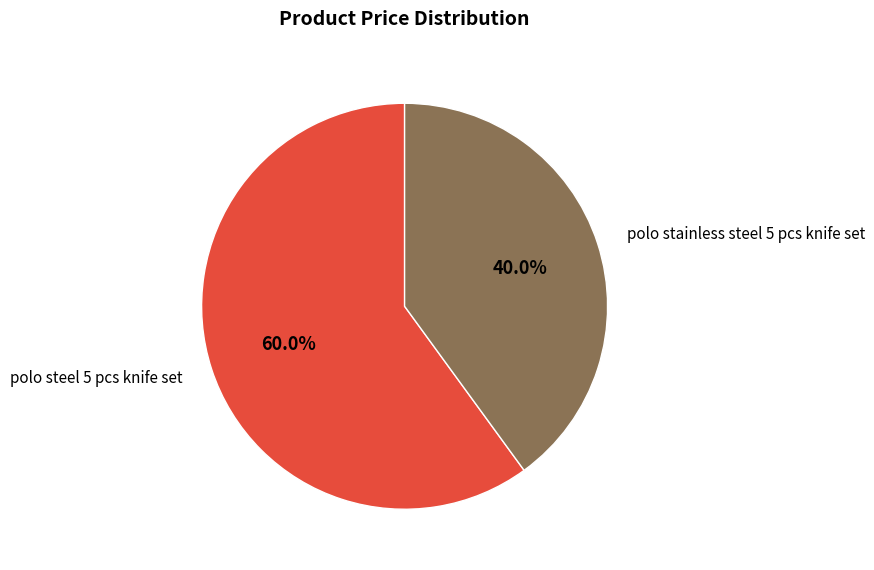

What percentage is NOT represented by polo steel 5 pcs knife set?

40.0%